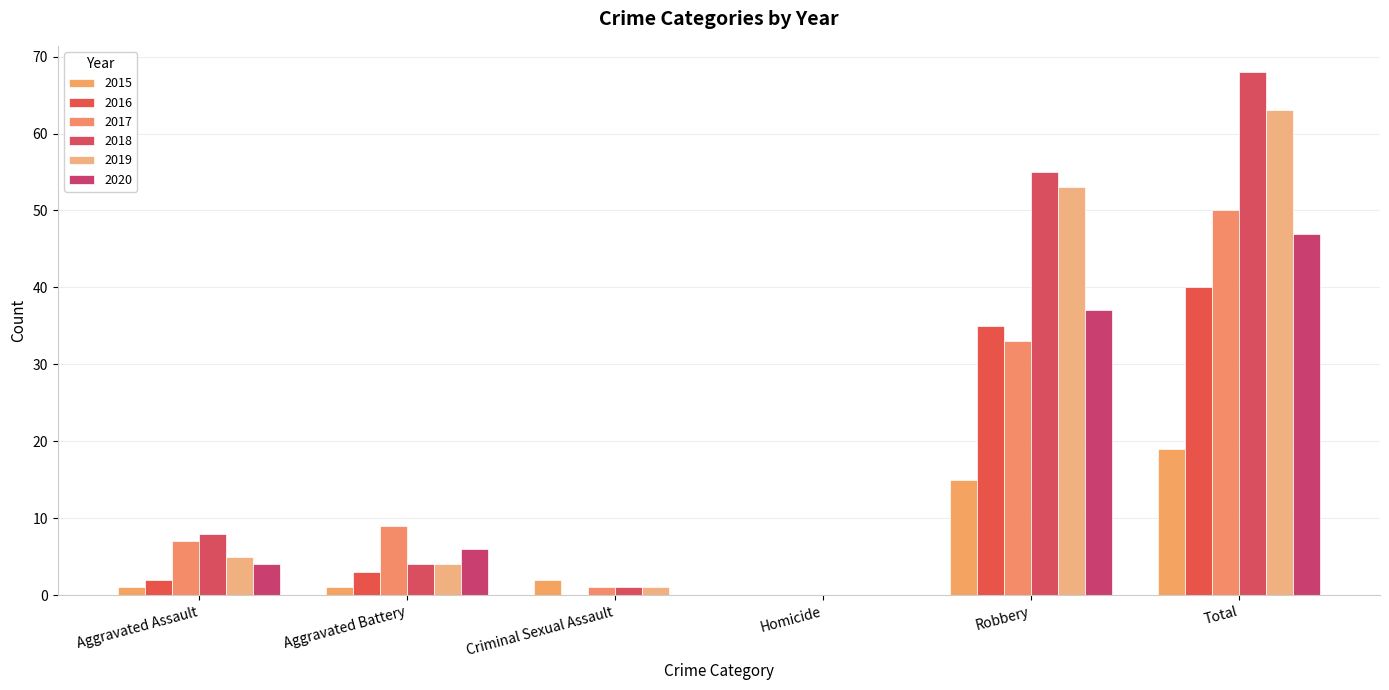

Reading left to right, transcribe all the data shown in this chart.

2015: 1	1	2	0	15	19
2016: 2	3	0	0	35	40
2017: 7	9	1	0	33	50
2018: 8	4	1	0	55	68
2019: 5	4	1	0	53	63
2020: 4	6	0	0	37	47